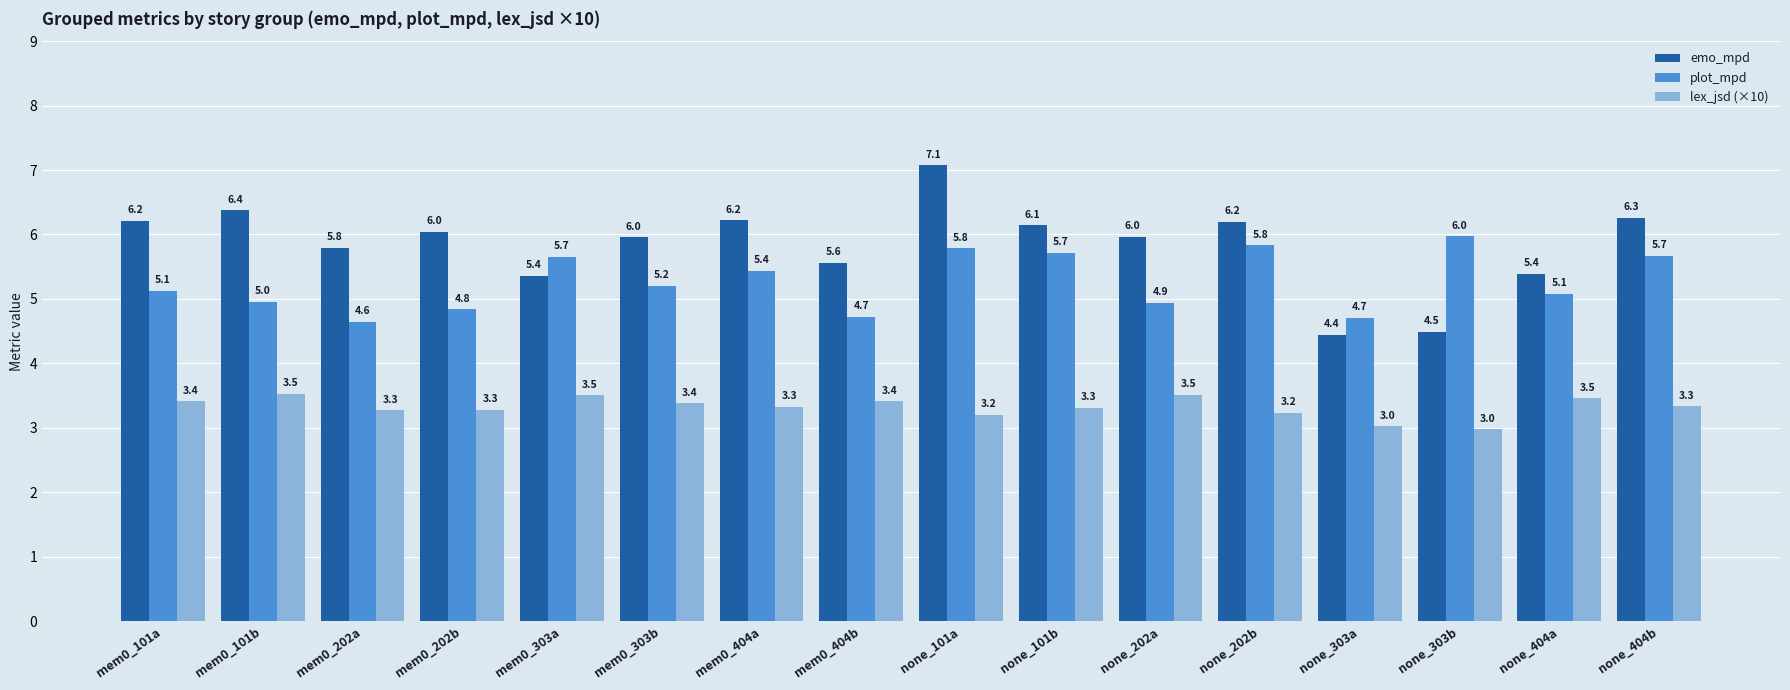

What is the value of the plot_mpd bar at the 9th from the left?

5.8